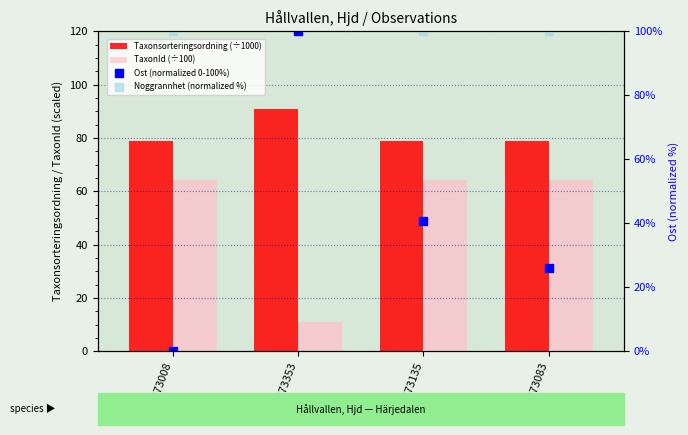

Which series contains the highest Y value?

Ost (normalized 0-100%)